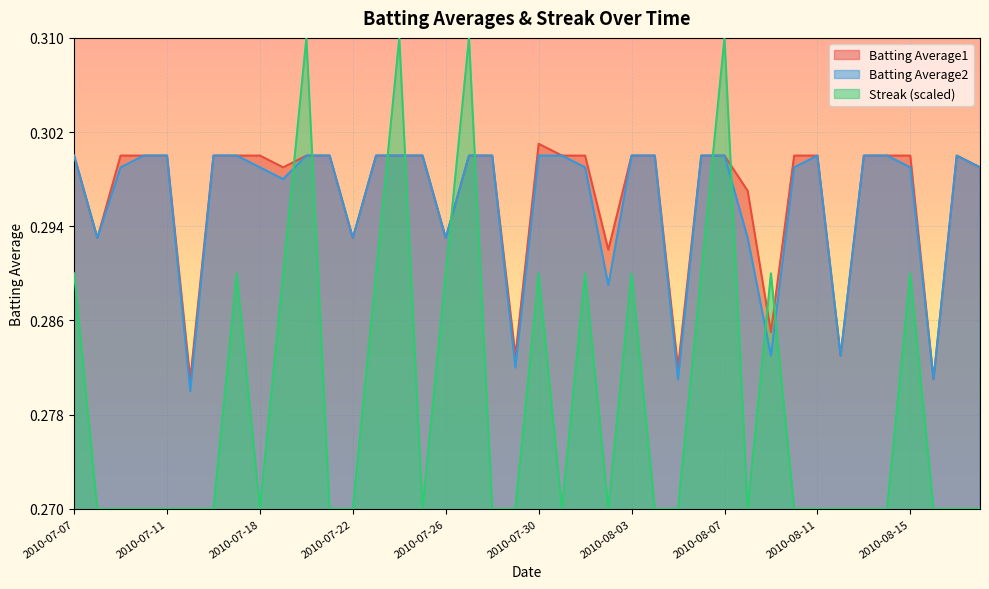

How many interior local peaks does the Batting Average1 series have?

2